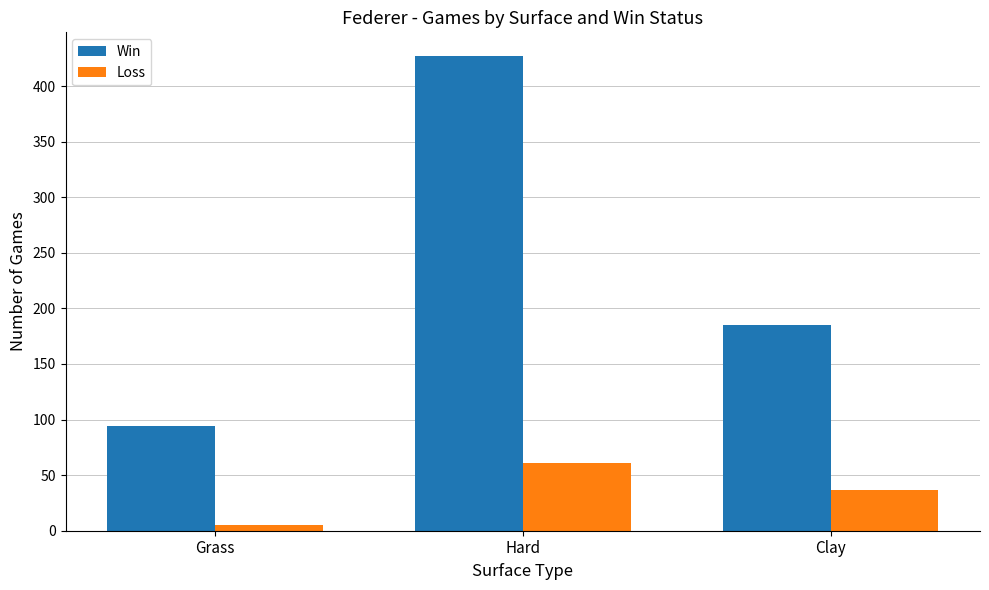

Which series has the largest range (max minus min)?

Win